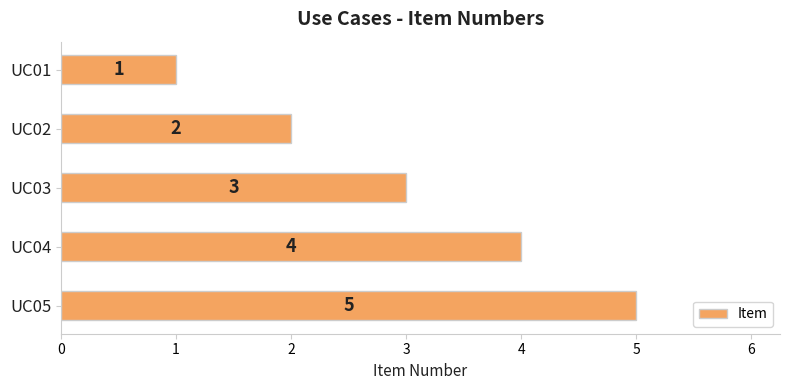

Between UC05 and UC01, which is larger?

UC05